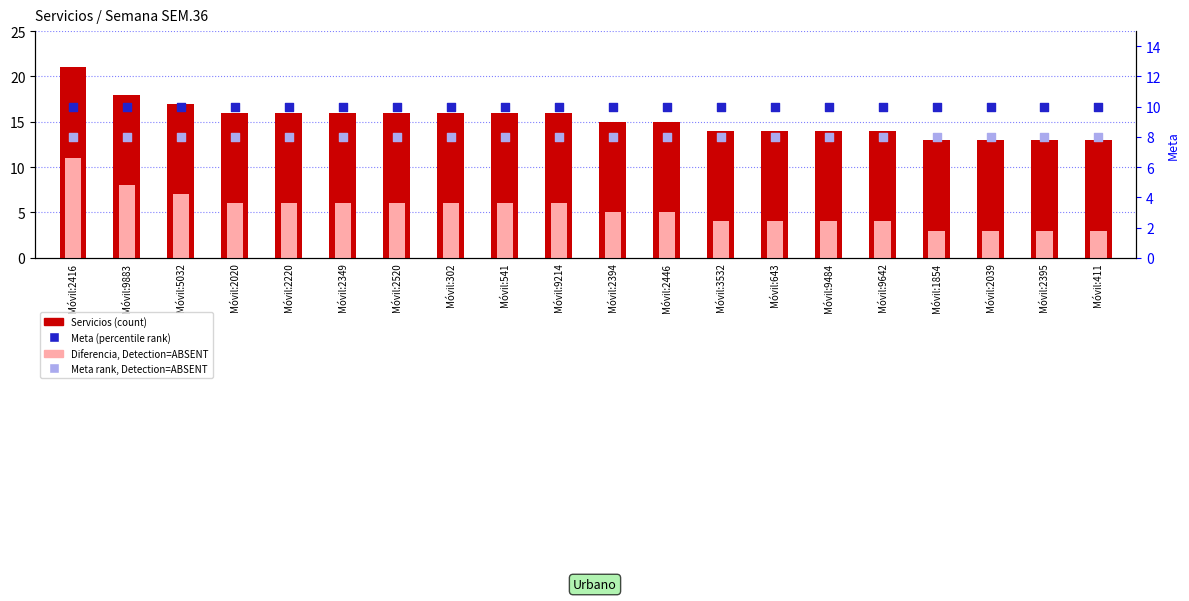

Which series has the largest total across all categories?

Servicios (count)